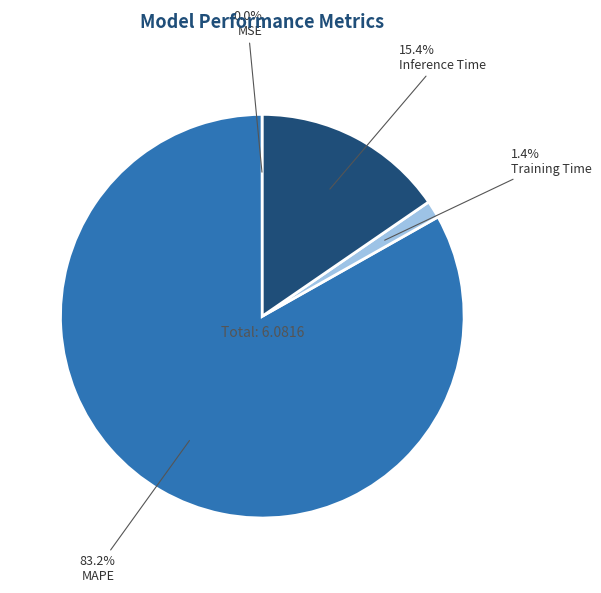

To the nearest percent, what is the difference between the MSE and Inference Time slice percentages?

15%